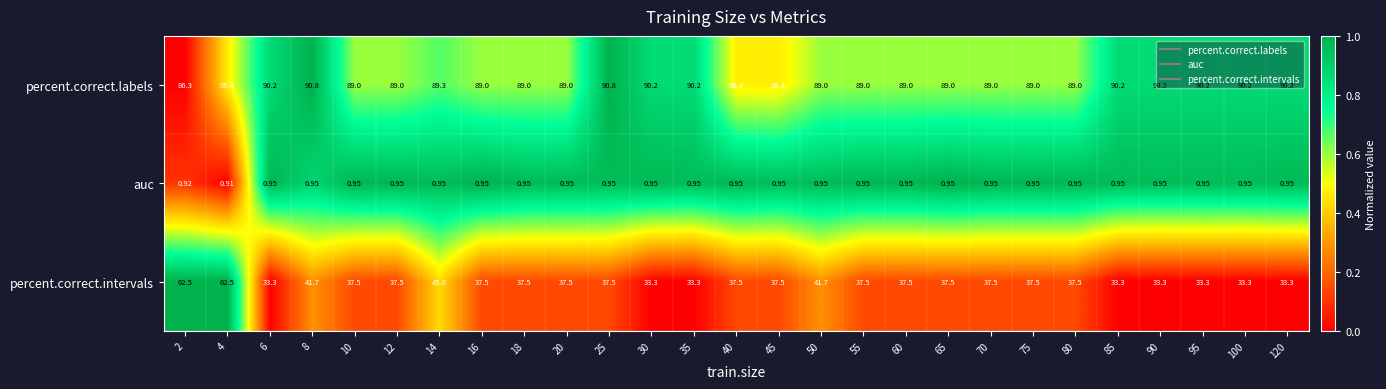

Rank the series by their maximum value, from highest to lowest.

percent.correct.labels, percent.correct.intervals, auc